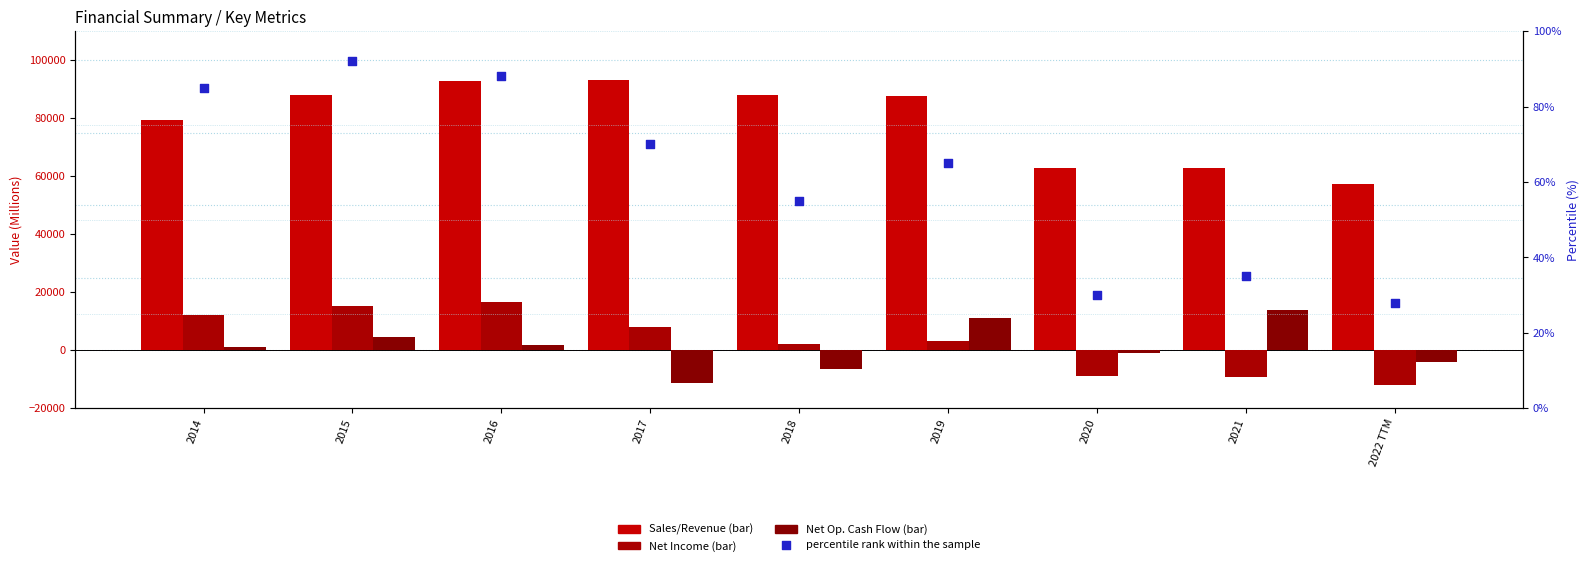

What is the total value across all series at 2020?

52767